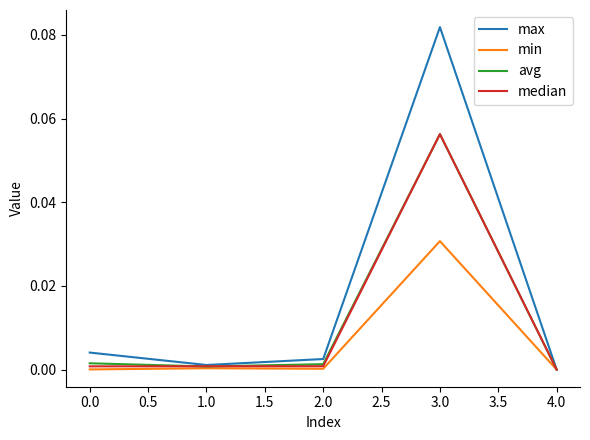

How many positive values does the max series have?

4